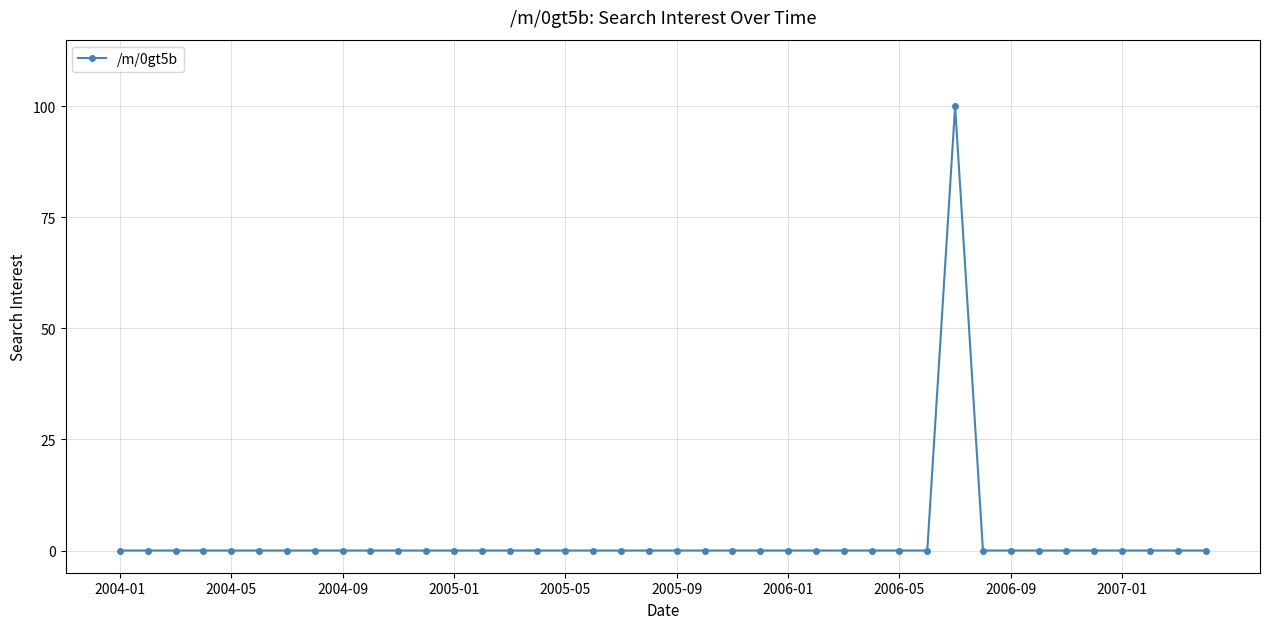

How many data points does each series have?

40